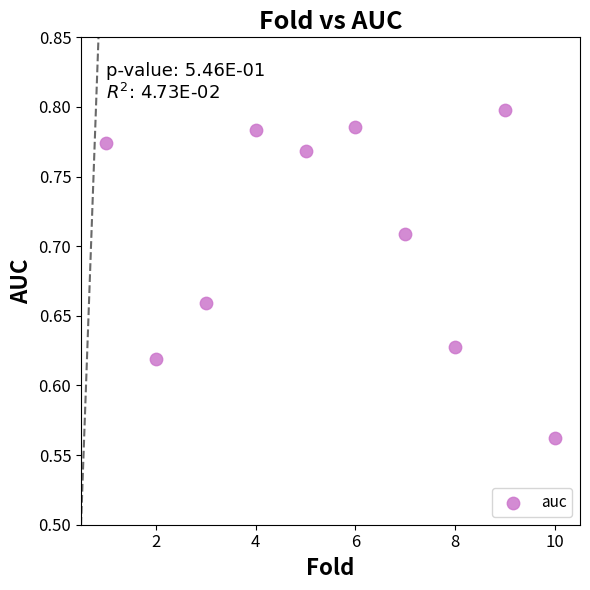

What is the range of X values (max minus min)?

9.0